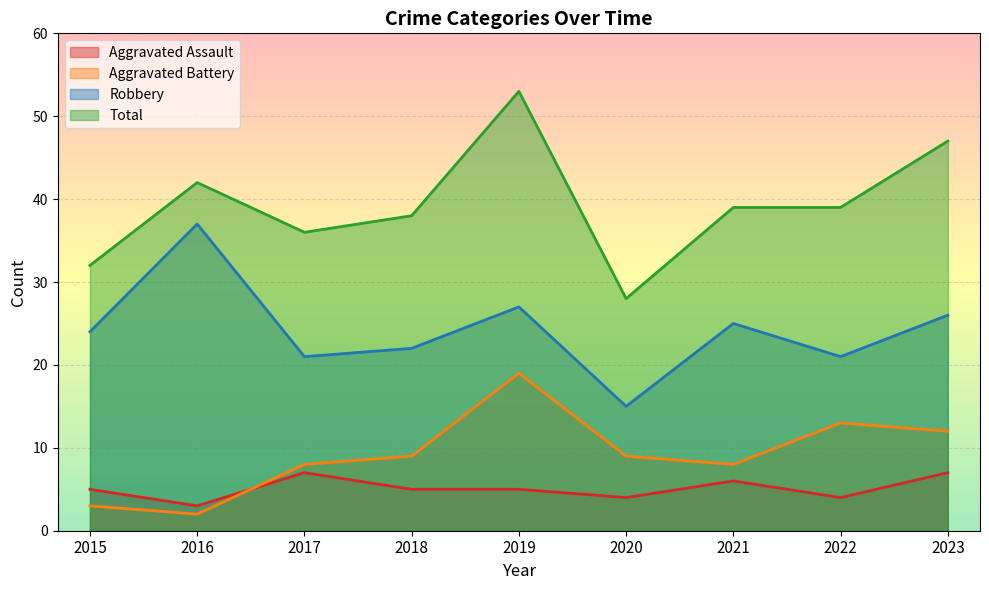

Is the value of Aggravated Battery at 2017 greater than the value of Robbery at 2018?

No